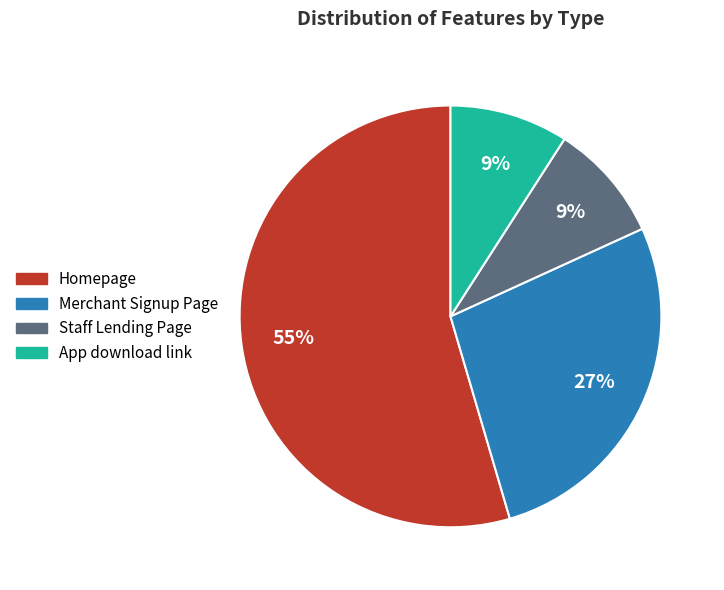

Combined, do Staff Lending Page and Merchant Signup Page account for over 50%?

No